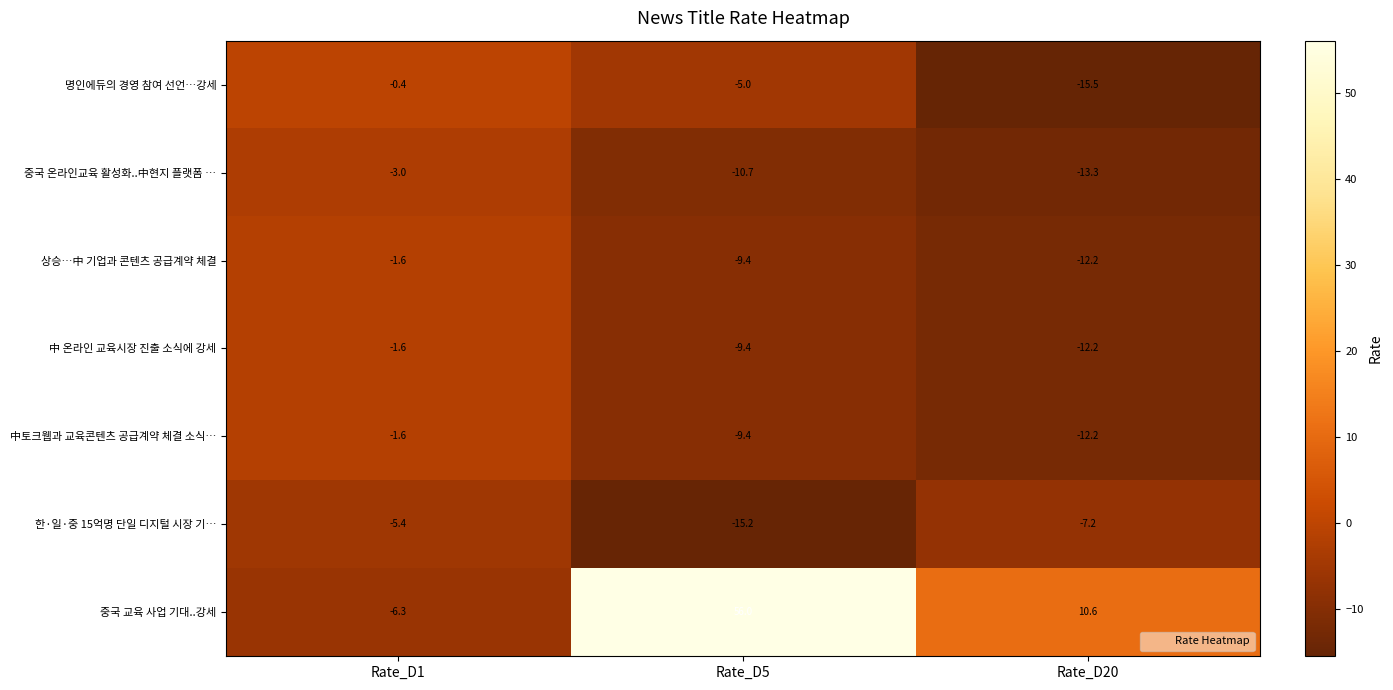

Rank the categories by 중국 온라인교육 활성화..中현지 플랫폼 … value from highest to lowest.

Rate_D1, Rate_D5, Rate_D20